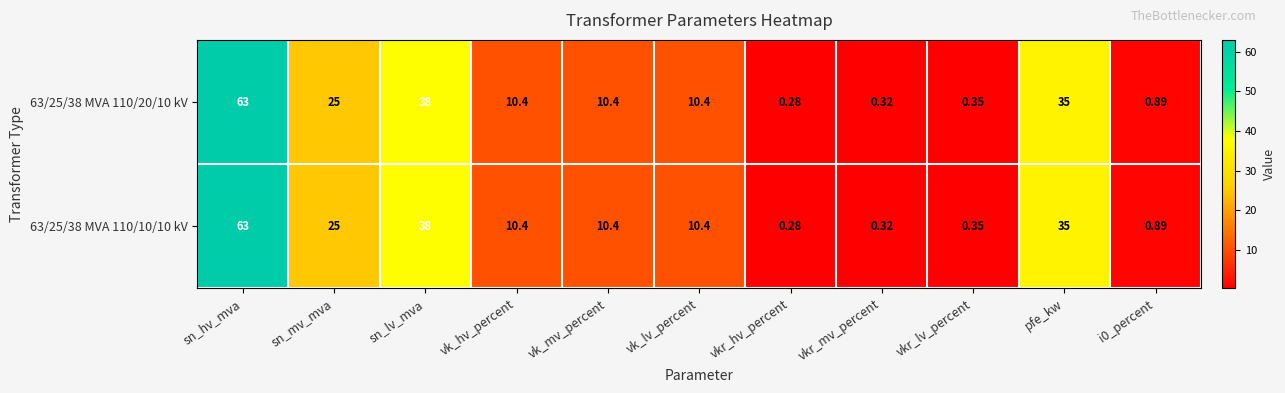

At how many categories does at least one series exceed 7?

7